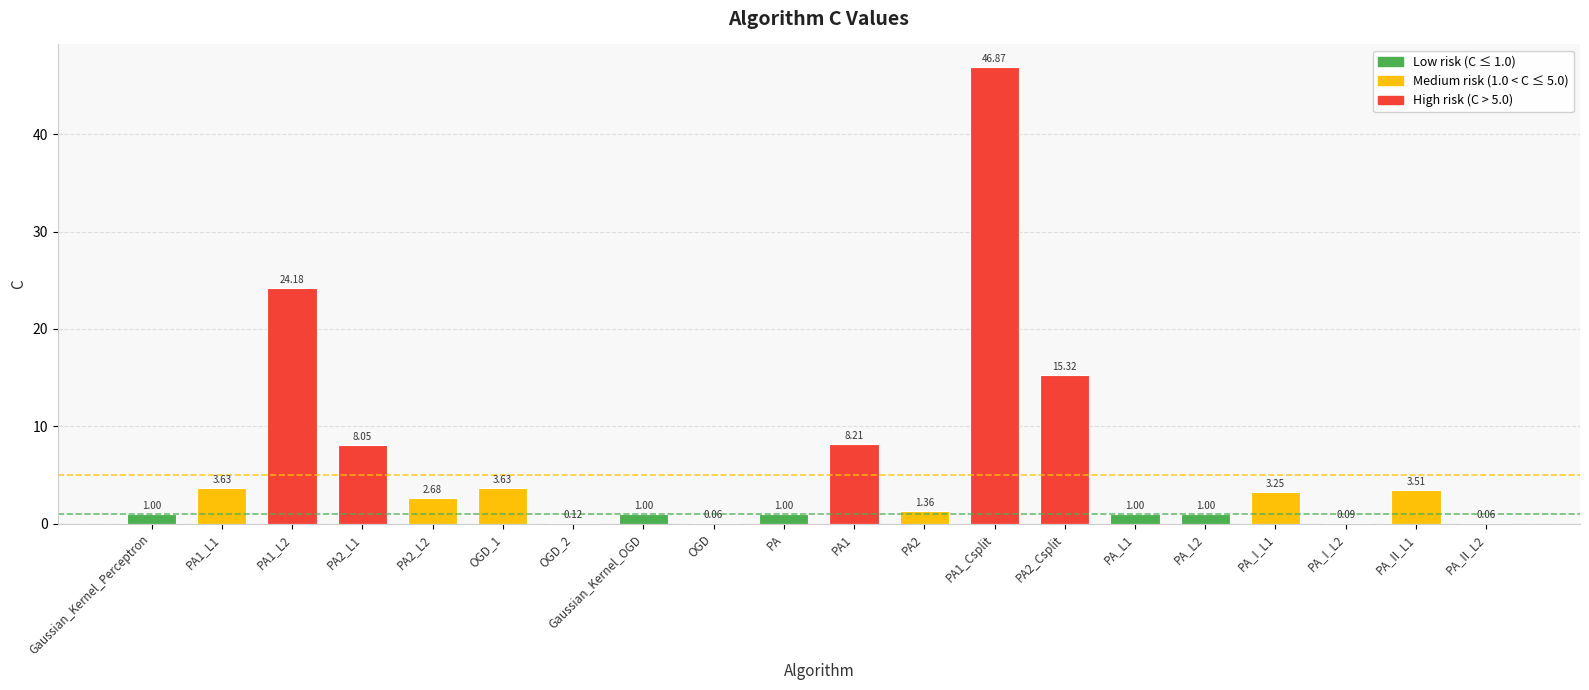

What is the sum of all values?

126.0